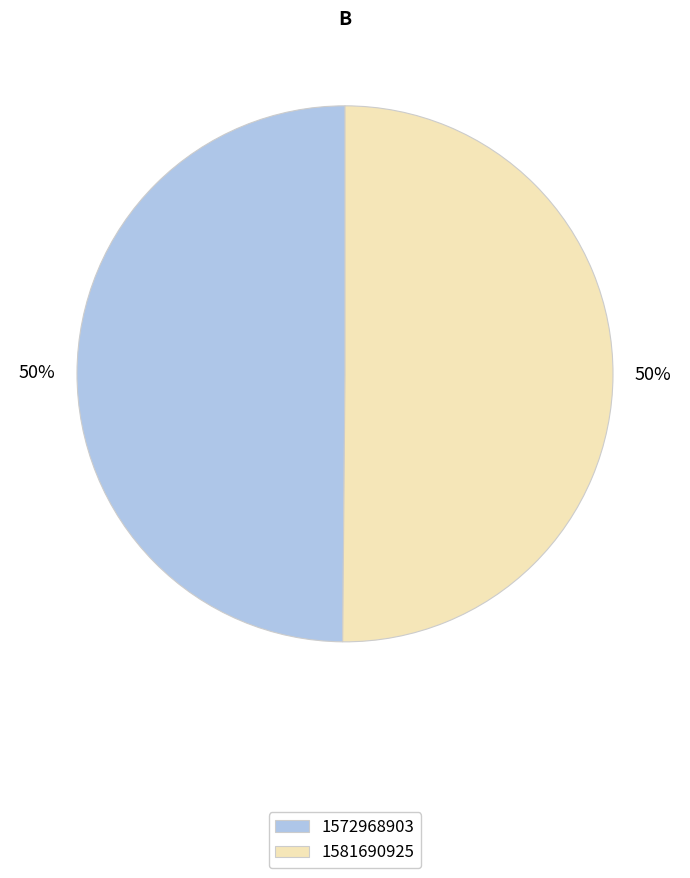

How many slices are in this pie chart?

2